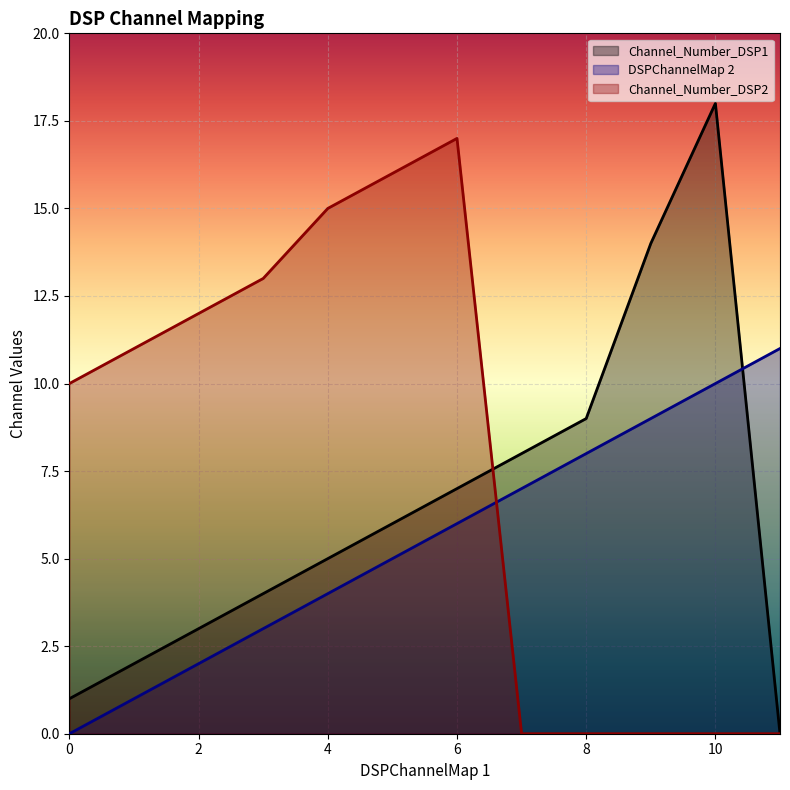

At which label is DSPChannelMap 2 closest to 5?

5